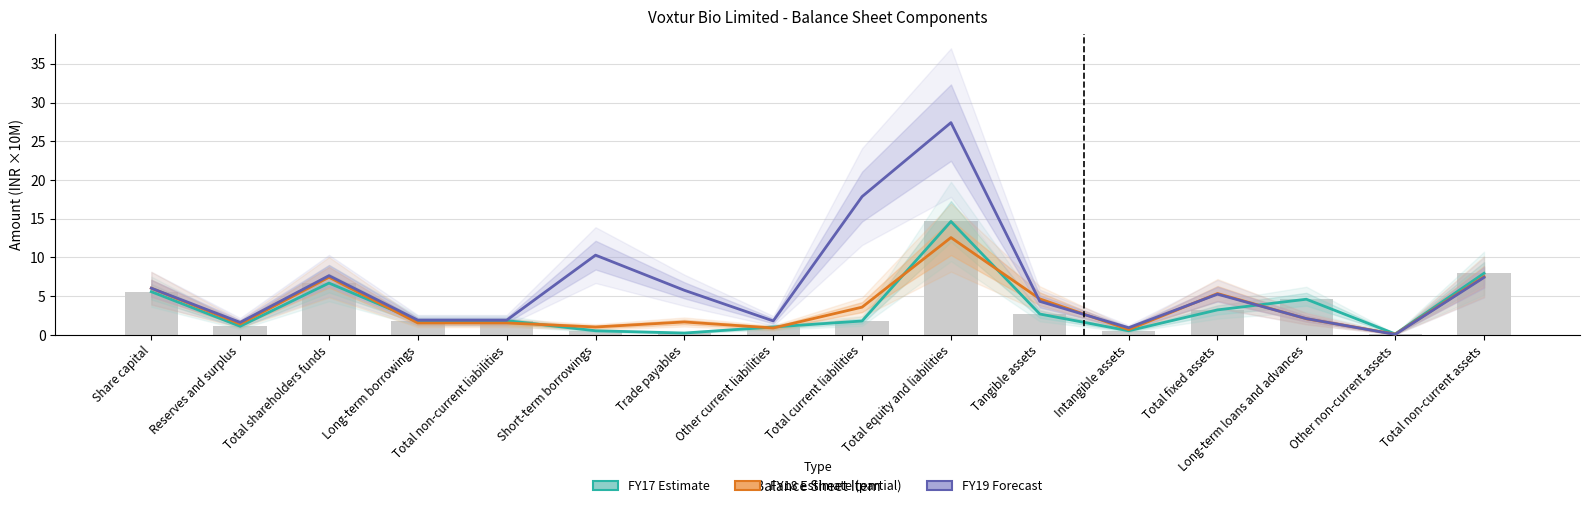

True or false: FY17 (Estimate) has a value of 1.8 at Reserves and surplus.

False